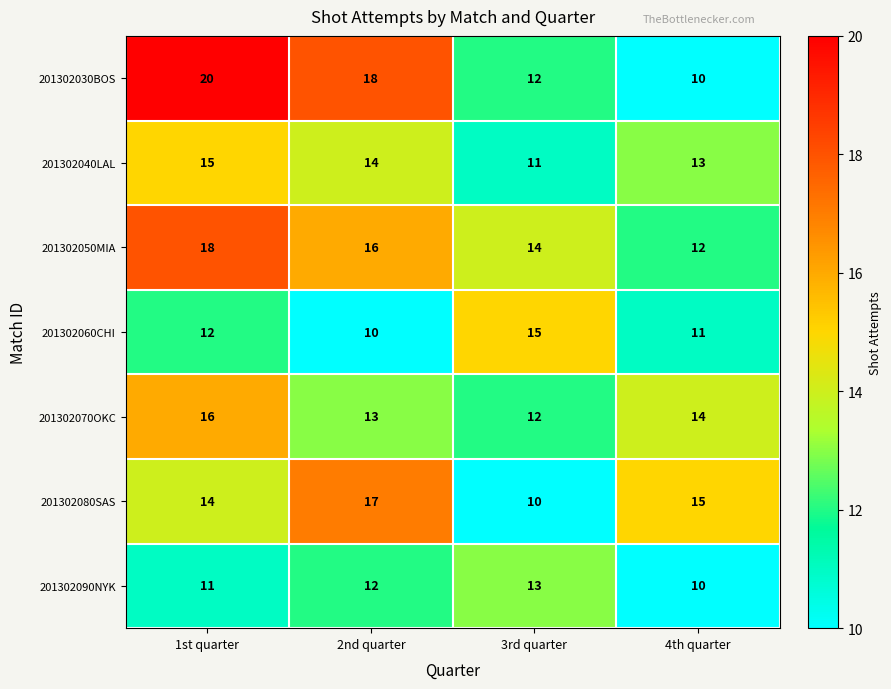

What is the sum of the 201302090NYK values at 2nd quarter and 4th quarter?

22